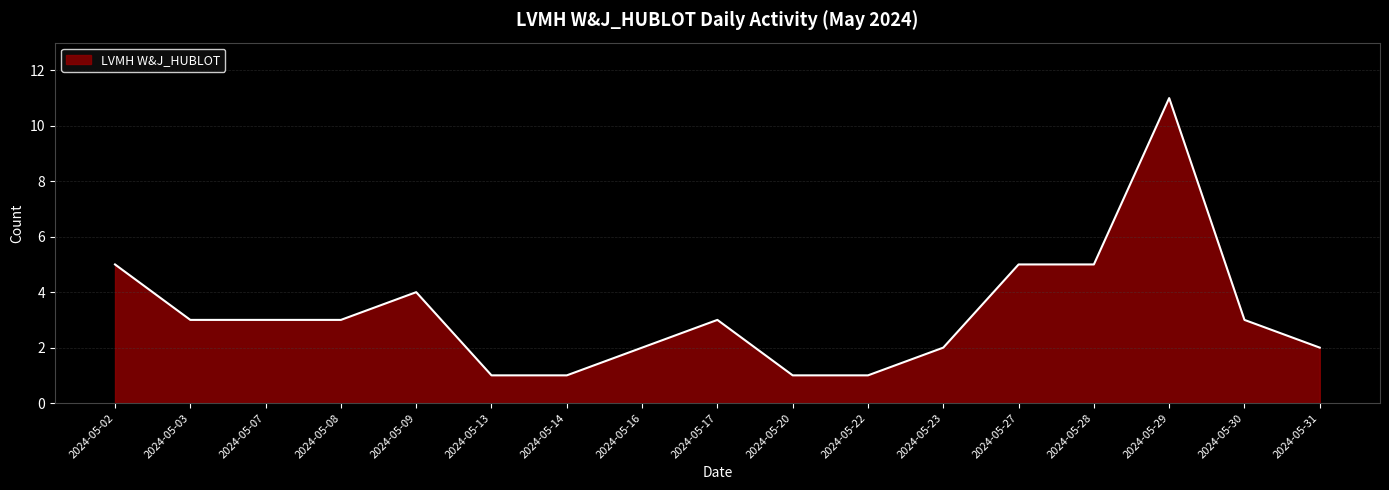

Reading left to right, extract all data points from this chart.

5	3	3	3	4	1	1	2	3	1	1	2	5	5	11	3	2